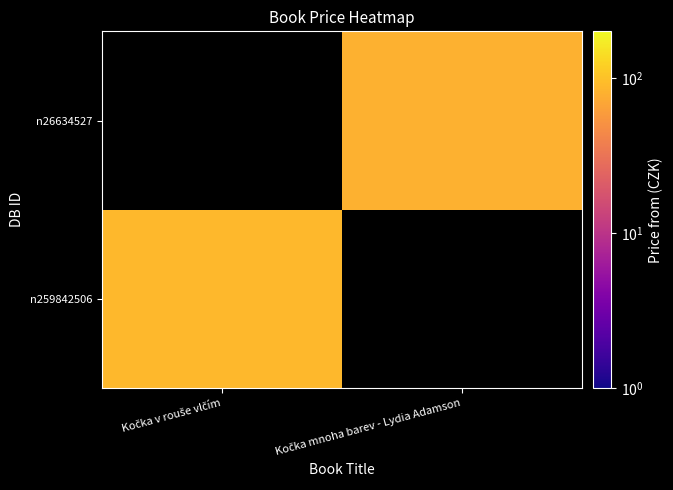

At which label is n259842506 closest to 89?

Kočka v rouše vlčím